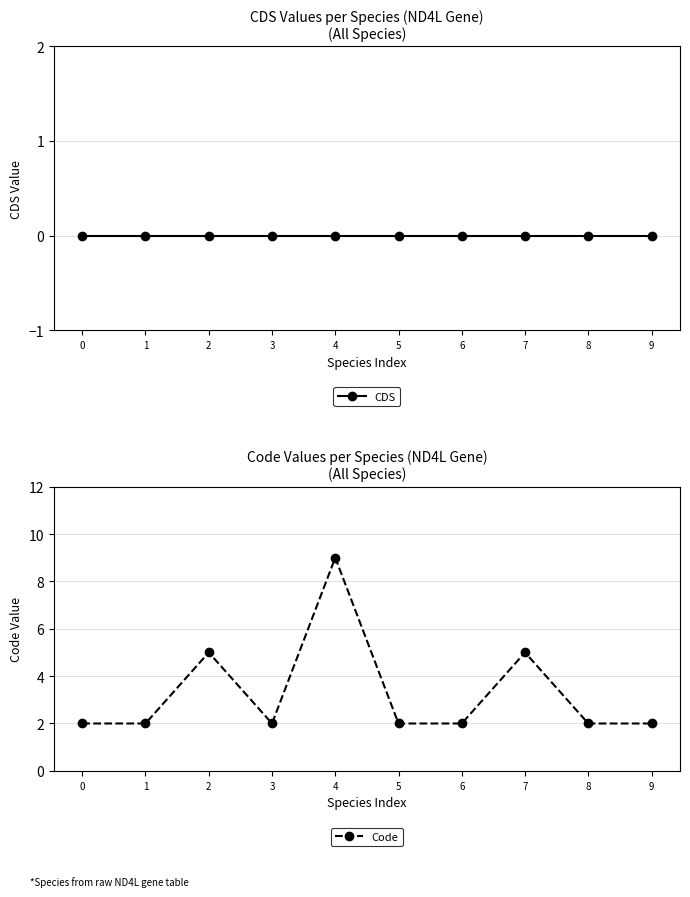

True or false: Code and CDS cross at least once.

False